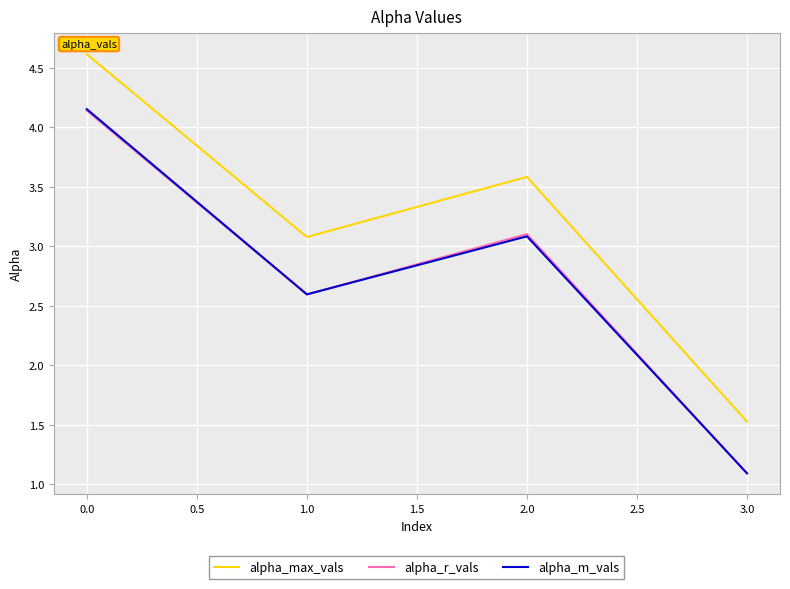

At how many categories does at least one series exceed 3?

3